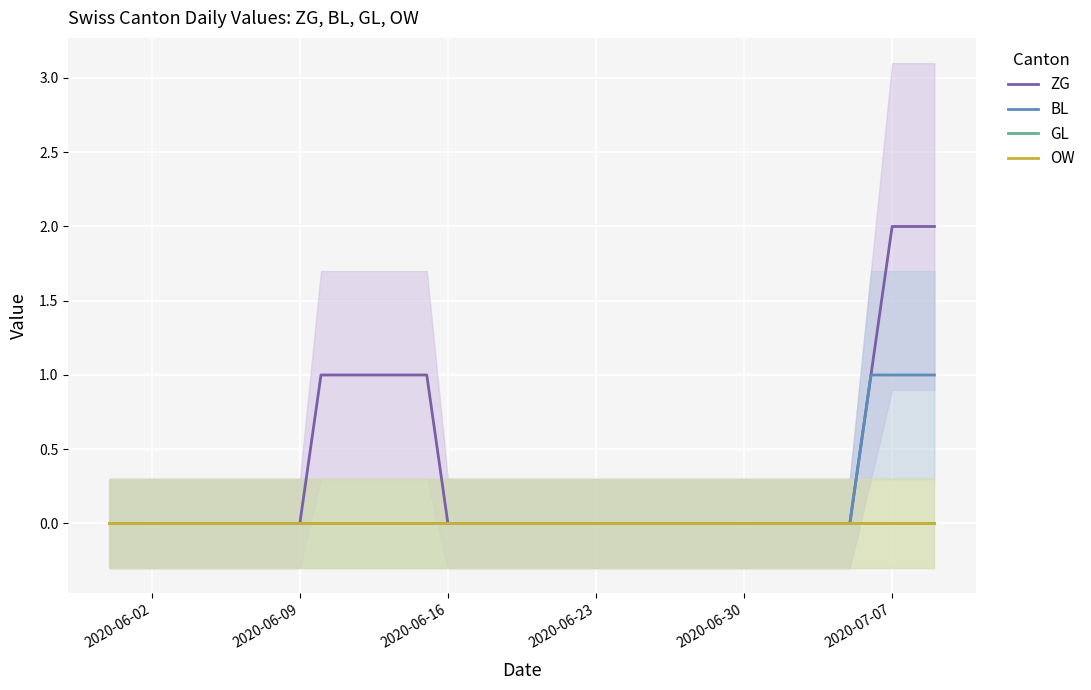

At which label does ZG reach its minimum?

2020-06-02